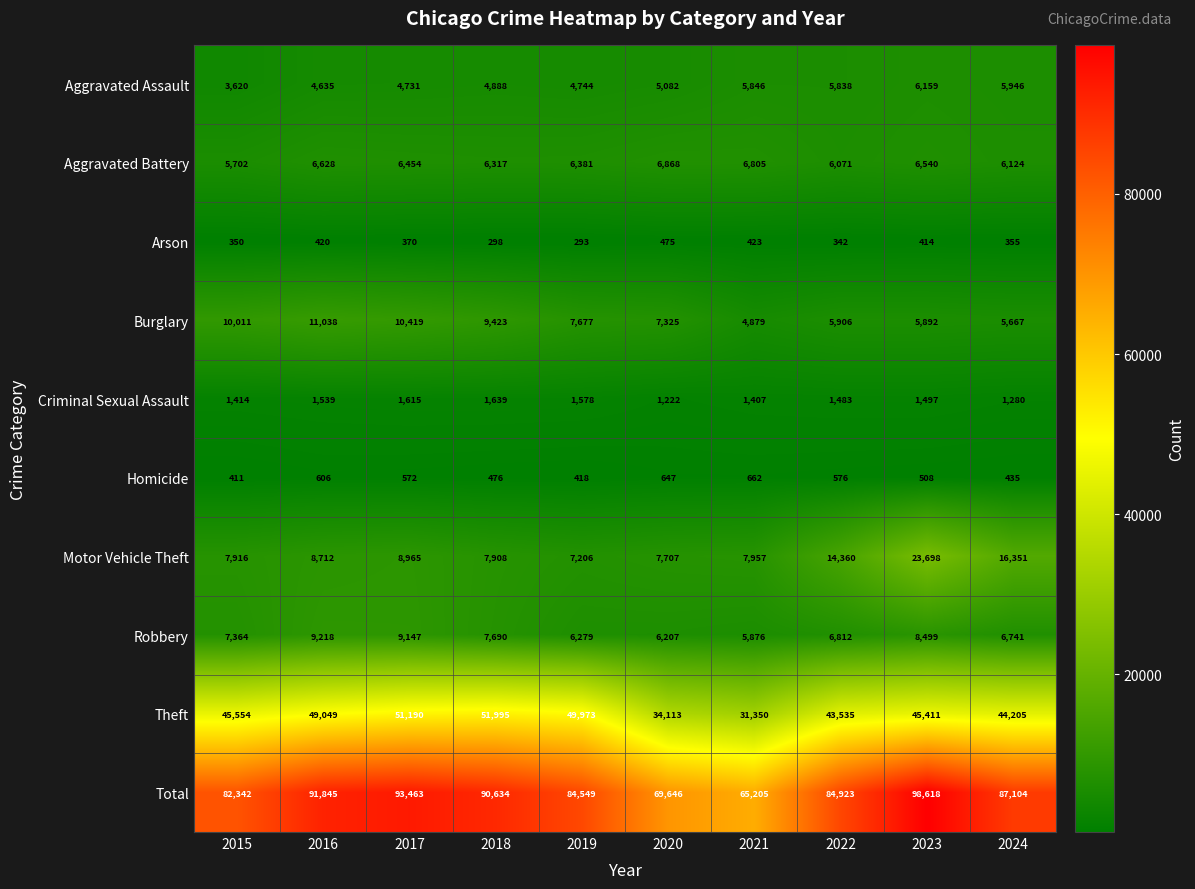

What is the total value across all series at 2021?

130410